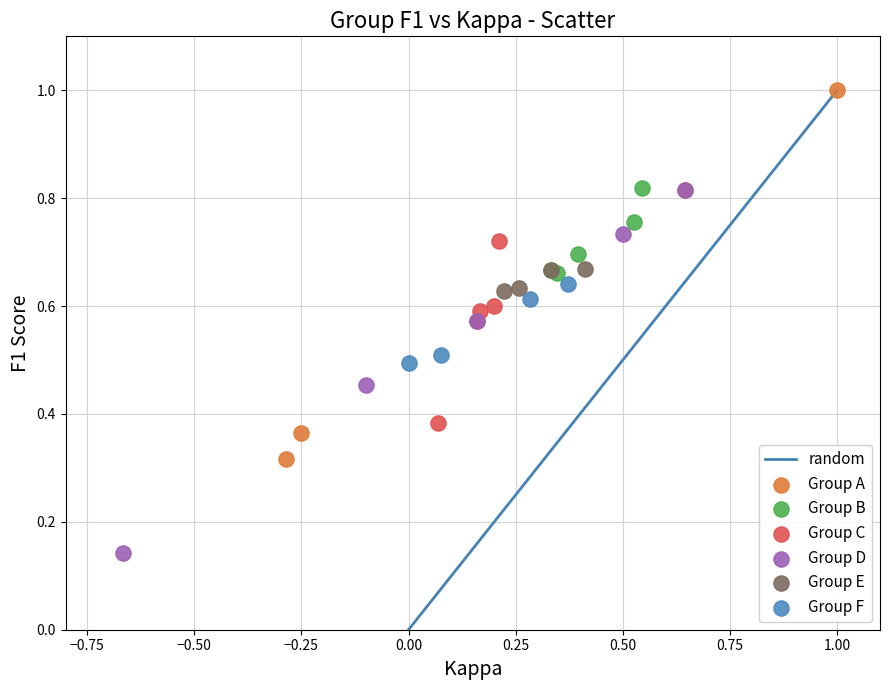

Which series contains the lowest Y value?

Group D